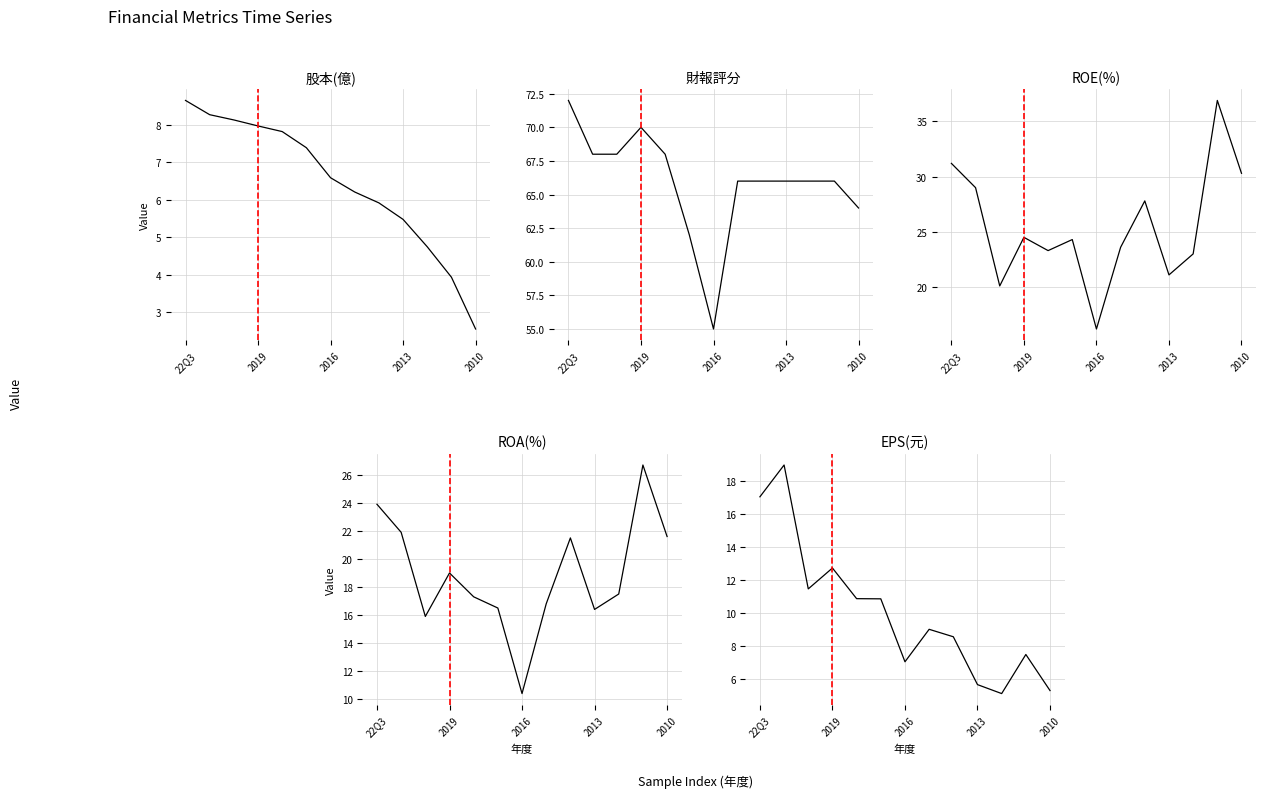

What is the sum of all EPS(元) values?

130.2